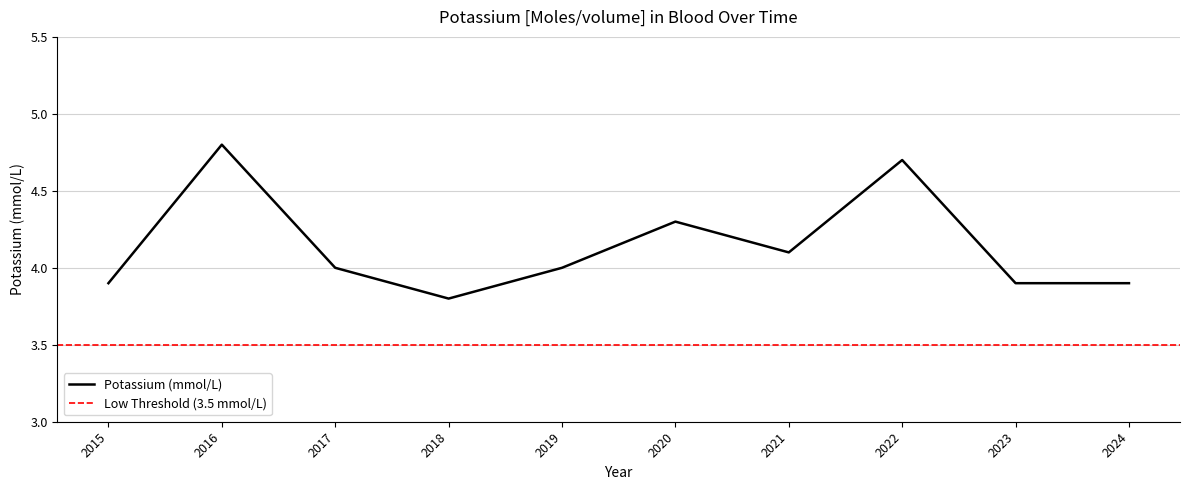

What is the ratio of the value at 2021 to the value at 2017?

1.0